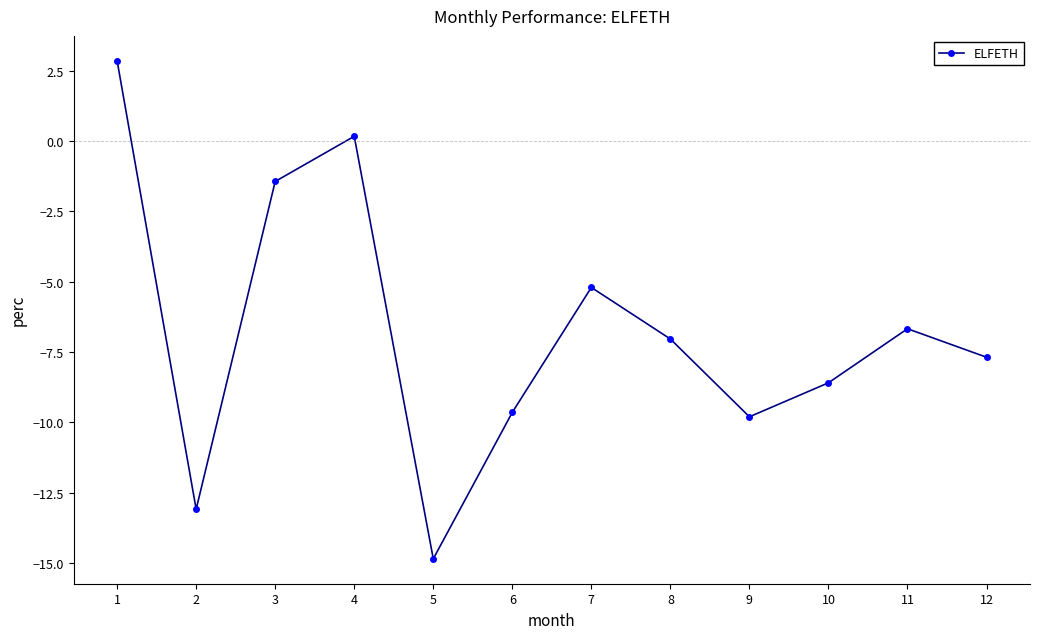

What is the change in value from 5 to 7?

+9.6